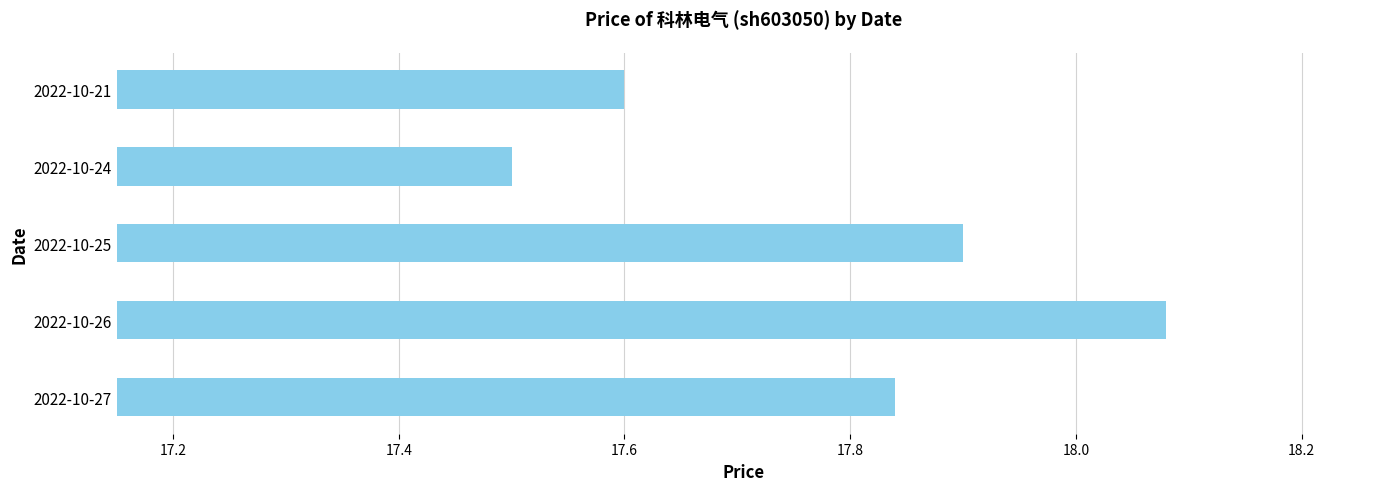

How many bars are there in total?

5